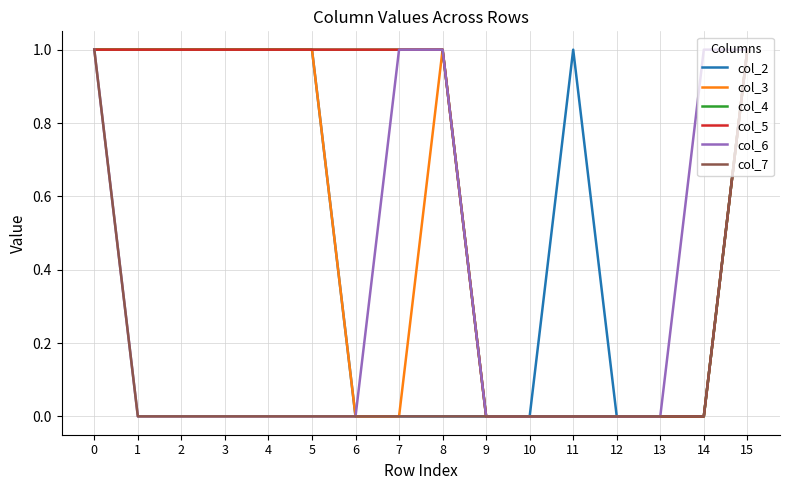

What is the greatest value displayed?

1